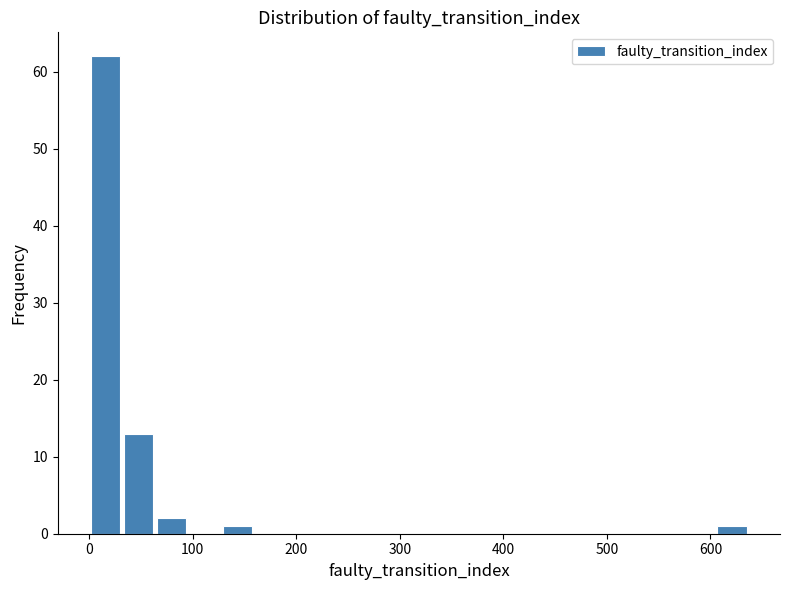

Read against the x-axis, roughly where is the centre of the tallest bar?

20